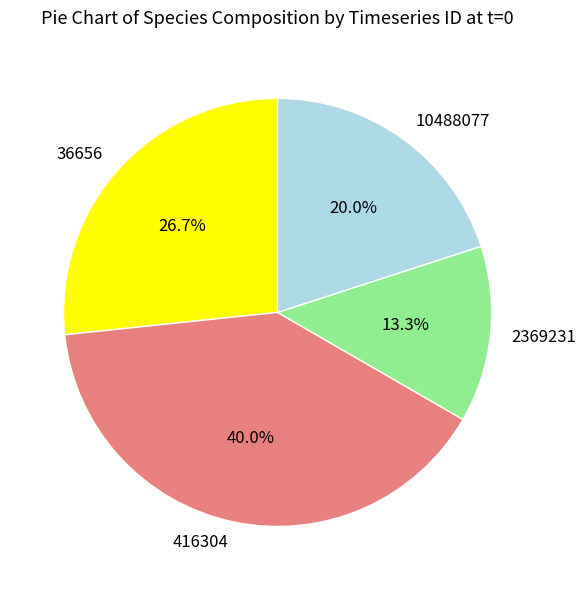

Which category has the biggest portion of the pie?

416304